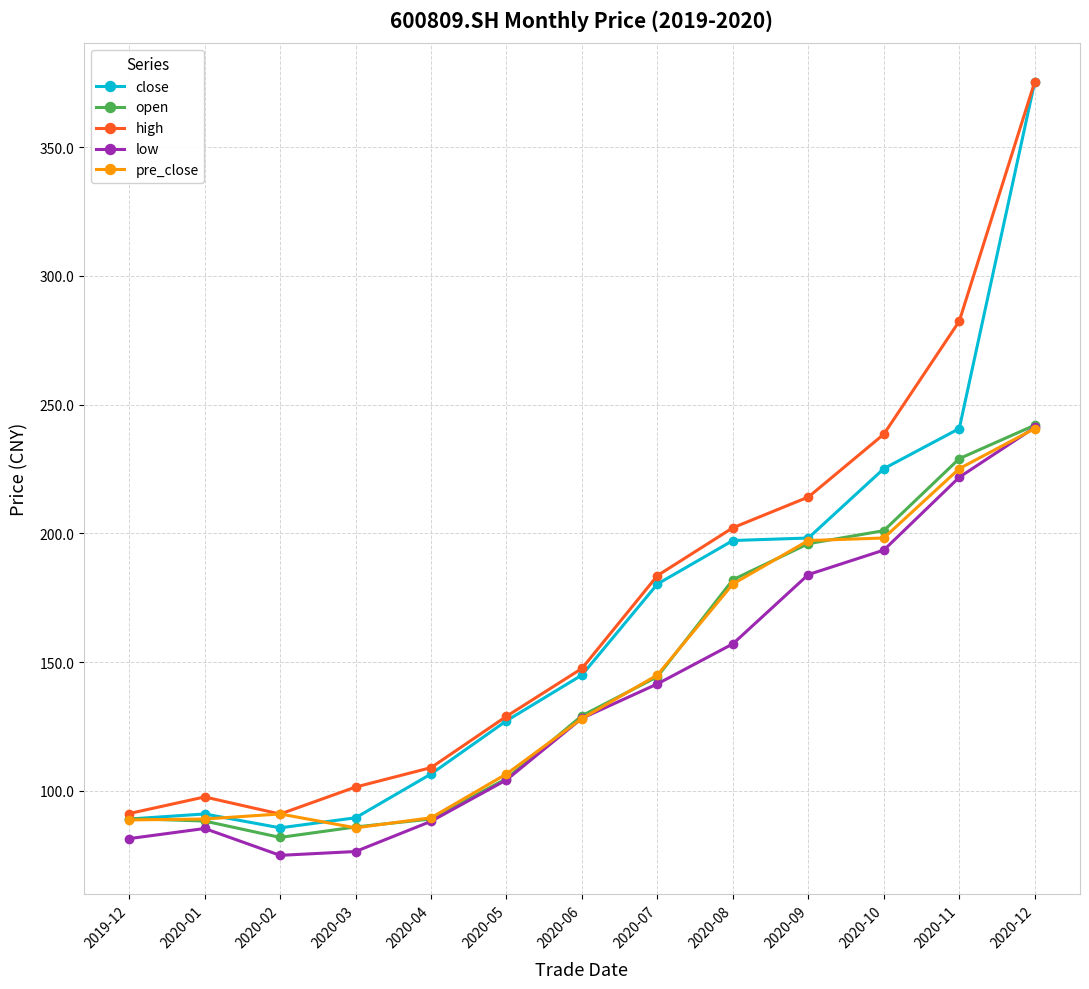

True or false: pre_close has more than 0 interior local peaks.

True